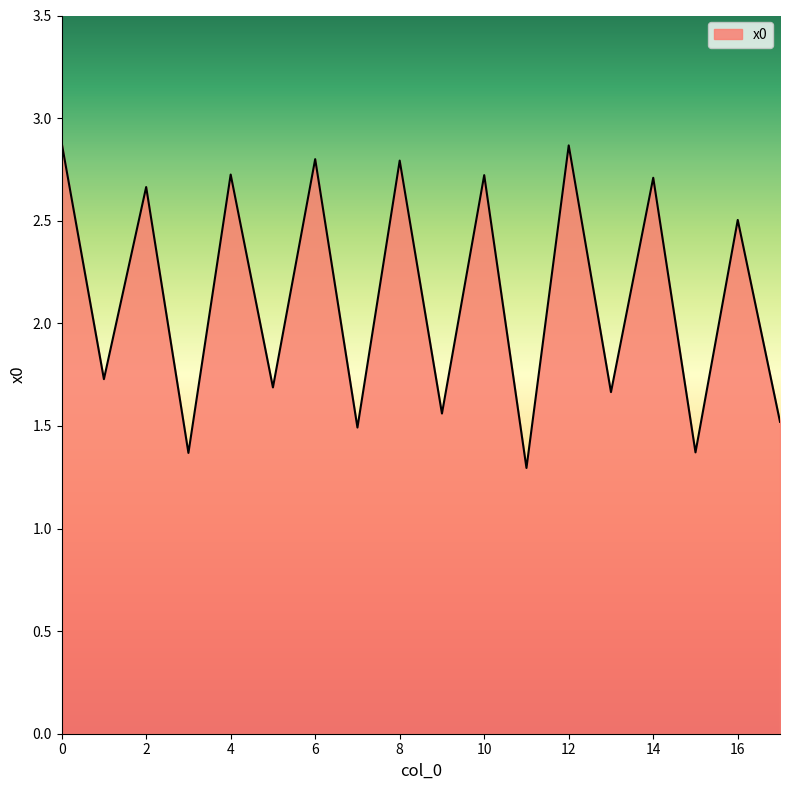

What is the minimum value shown in the chart?

1.3